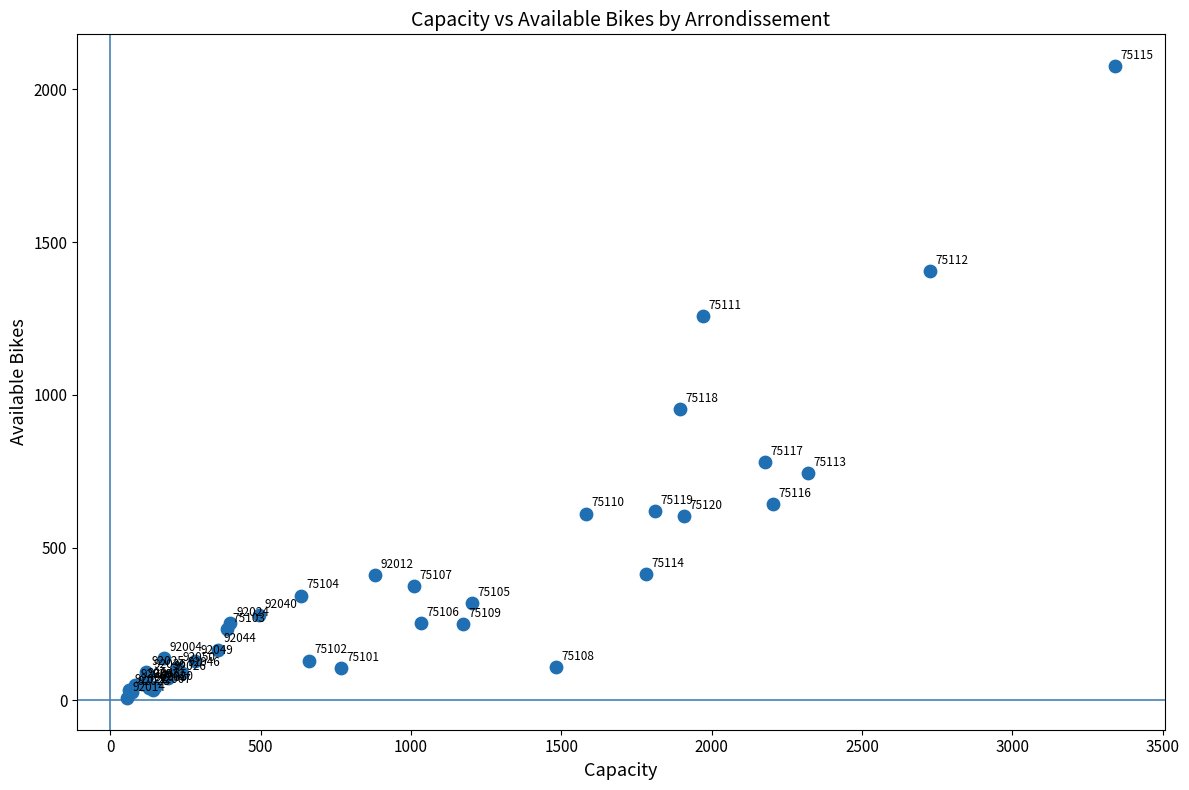

What Y value in the scatter plot is closest to 1042?

953